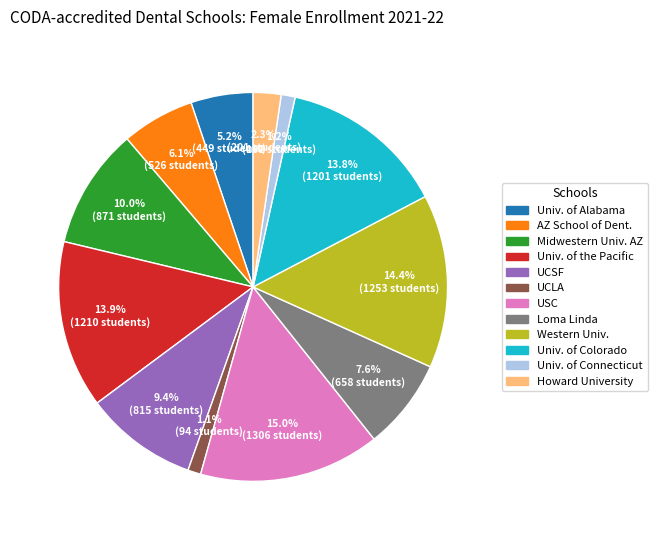

How much of the chart is everything except Univ. of the Pacific?

86.1%